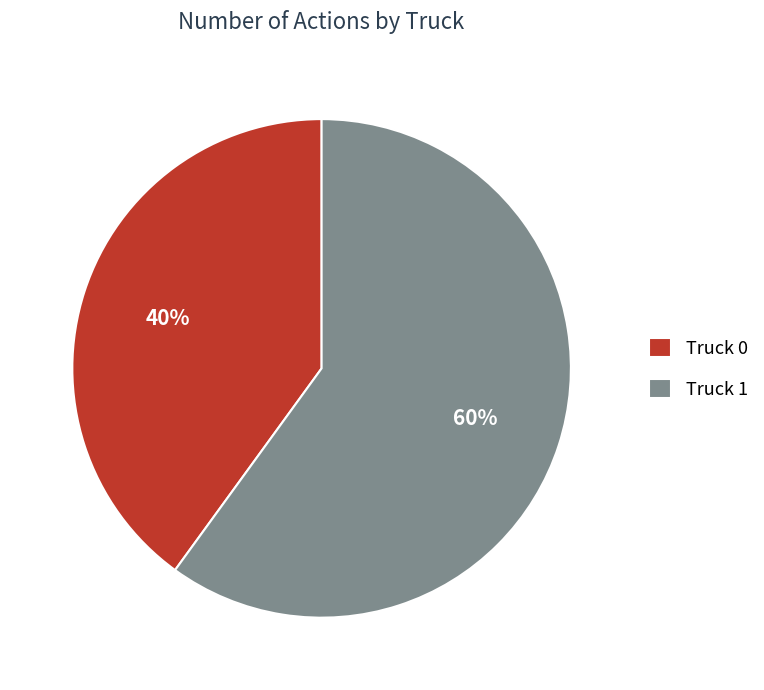

To the nearest percent, what is the difference between the Truck 1 and Truck 0 slice percentages?

20%